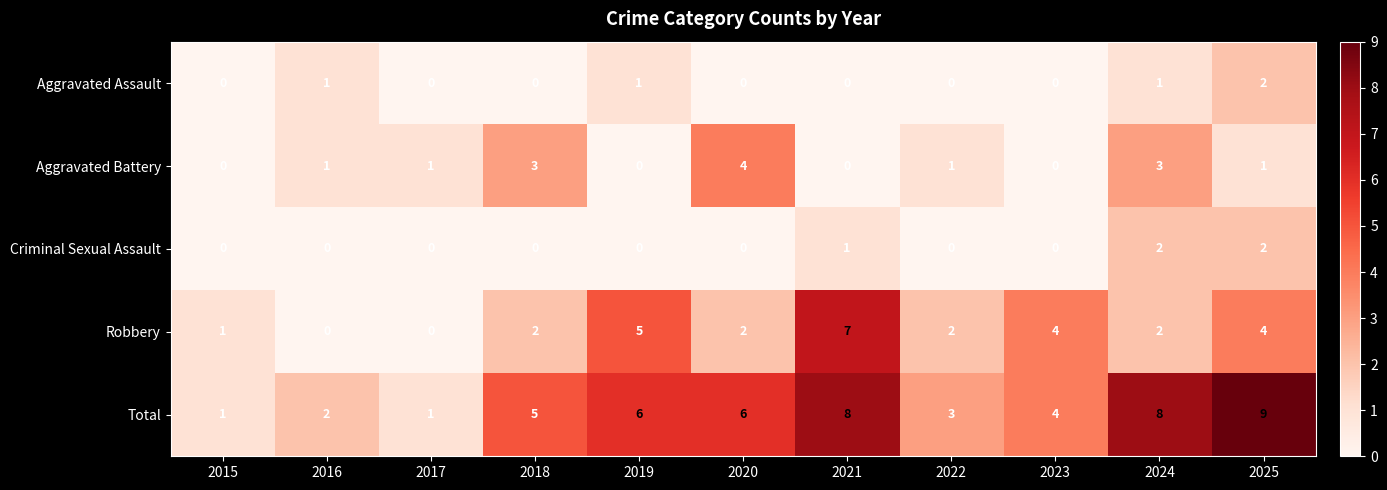

What is the difference between the Aggravated Battery values at 2021 and 2018?

3